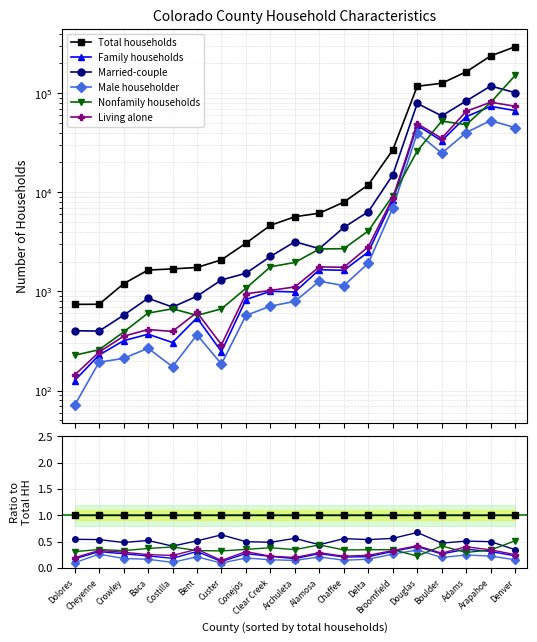

True or false: Family households and Married-couple intersect in this chart.

False